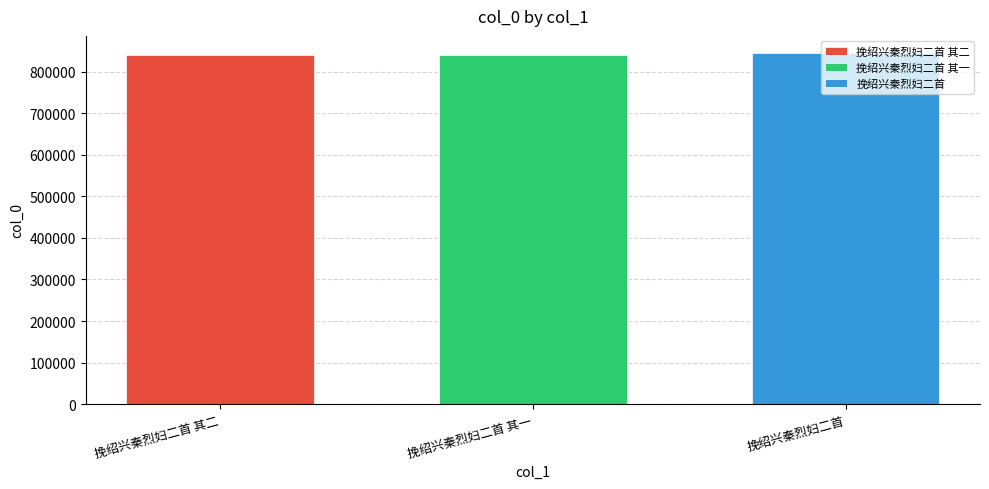

Which series has the largest range (max minus min)?

挽绍兴秦烈妇二首 其二